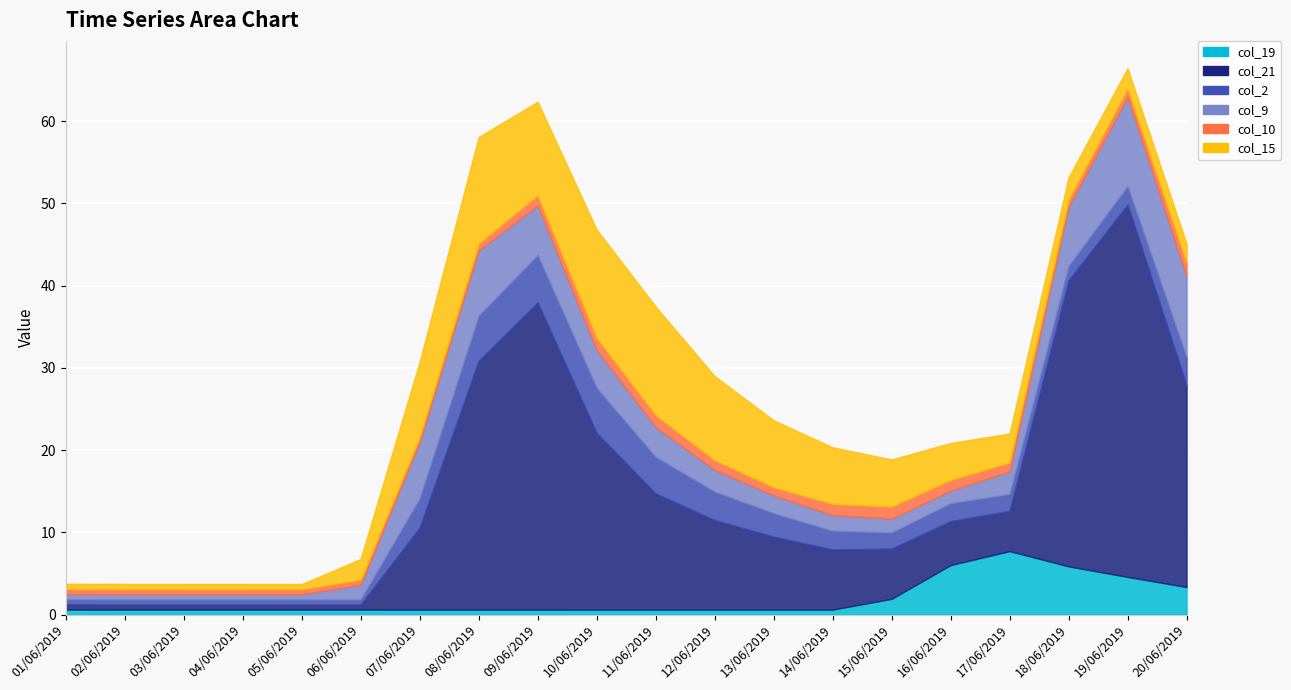

What is the spread (max minus min) of values at 08/06/2019?

29.6